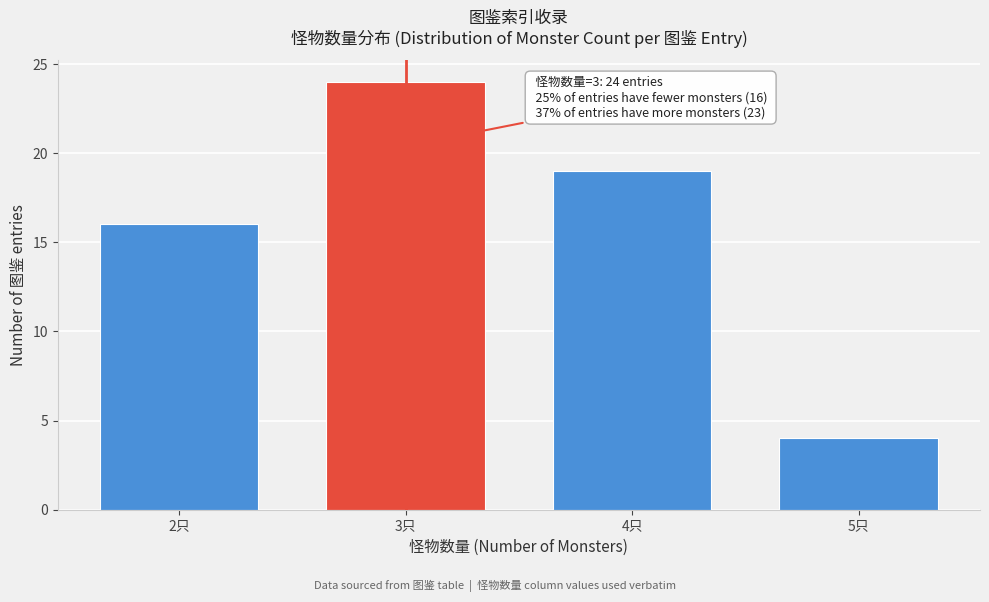

Which range on the x-axis has the tallest bar?

2.5 to 3.5